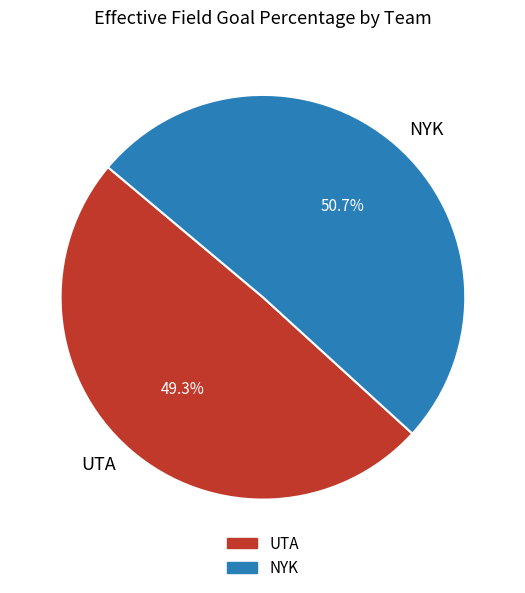

Rank the categories by value from highest to lowest.

NYK, UTA